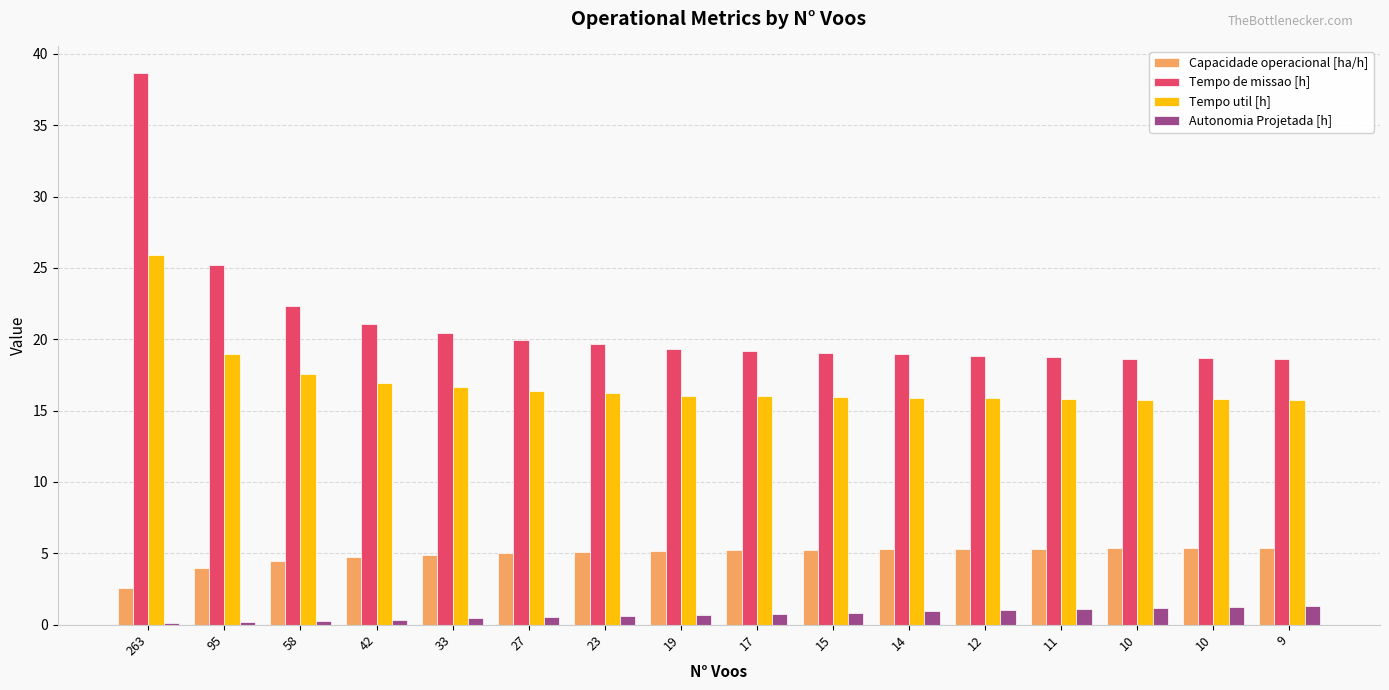

Which series has the largest total across all categories?

Tempo de missao [h]